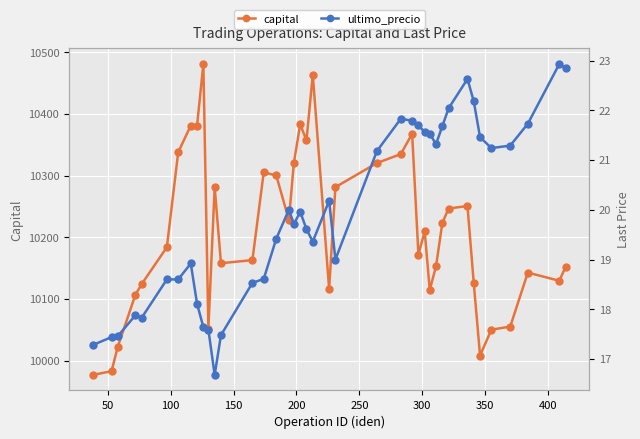

True or false: capital has more than 0 points higher than both neighbors.

True